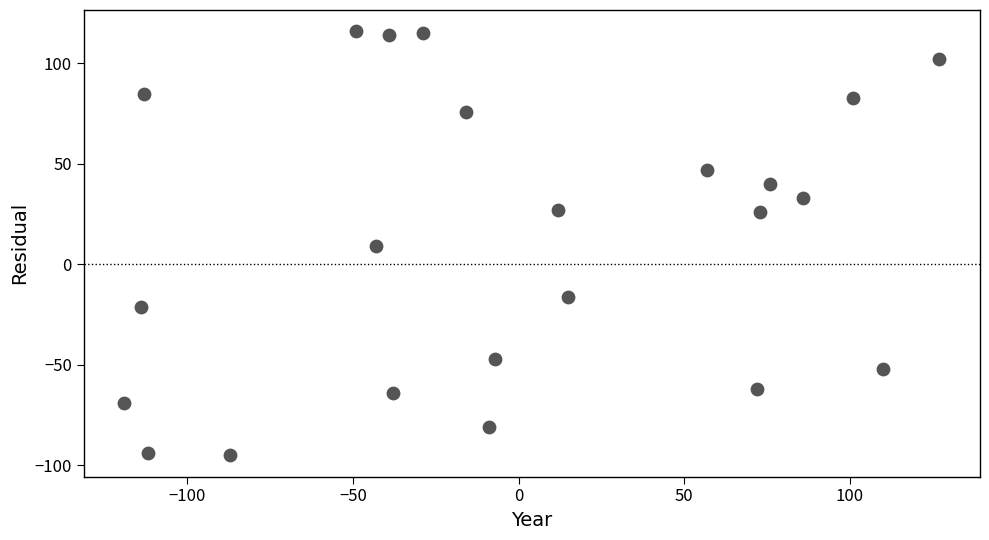

What is the range of Y values (max minus min)?

211